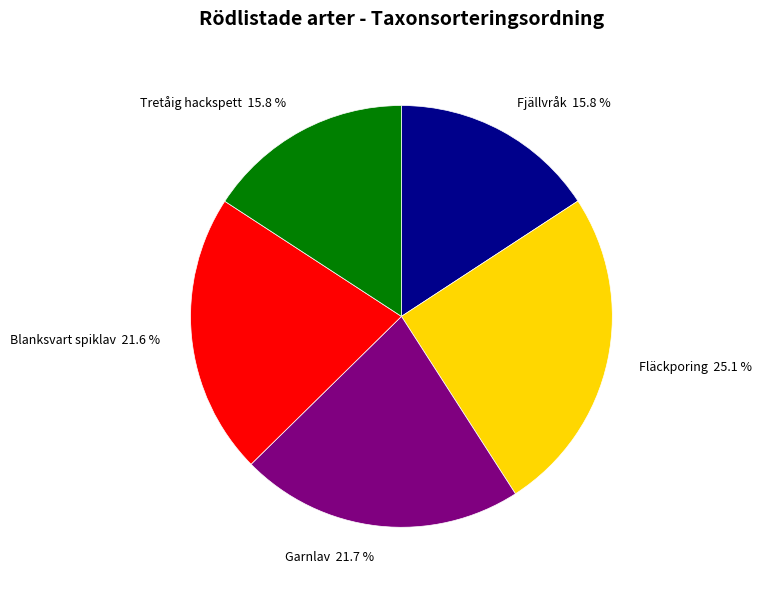

Which has a higher value, Garnlav 21.7 % or Tretåig hackspett 15.8 %?

Garnlav 21.7 %